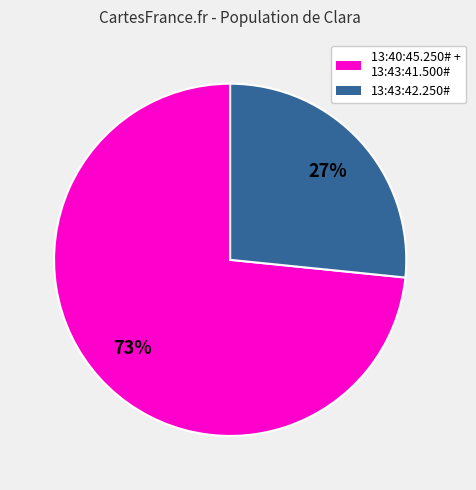

Is it true that 13:43:42.250# is 27% of the pie?

True